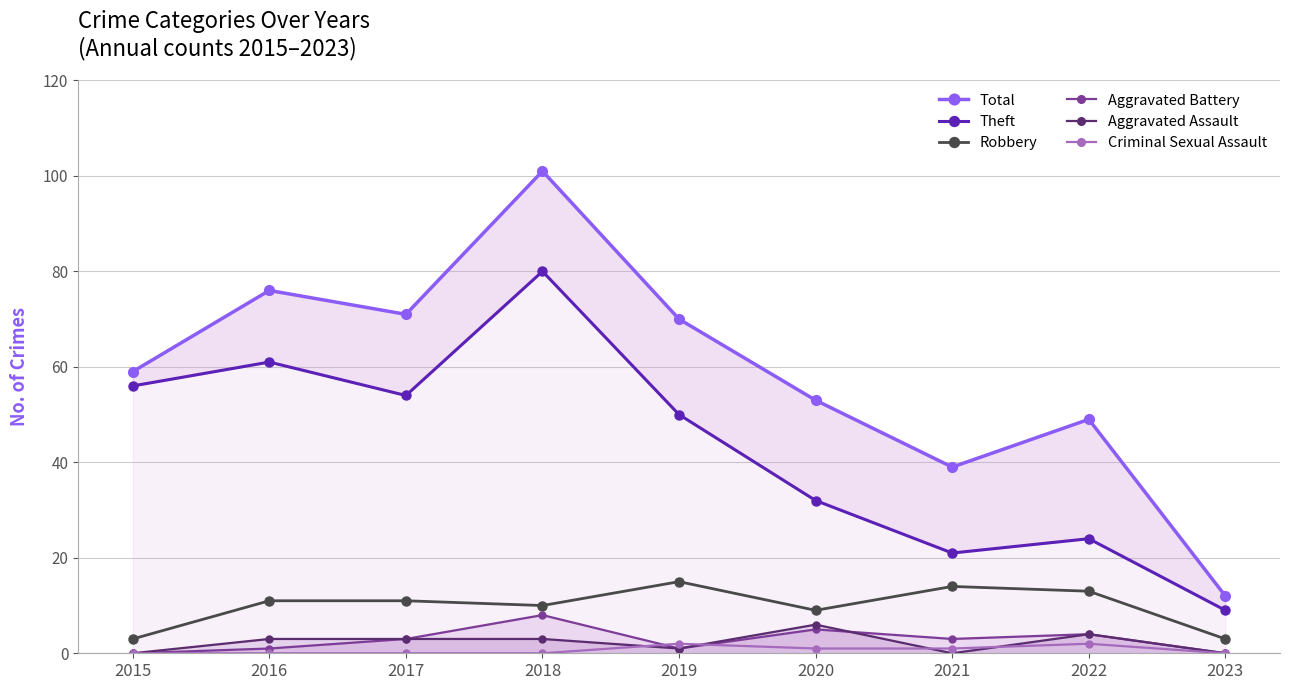

What is the difference between the maximum and minimum values in the Robbery series?

12